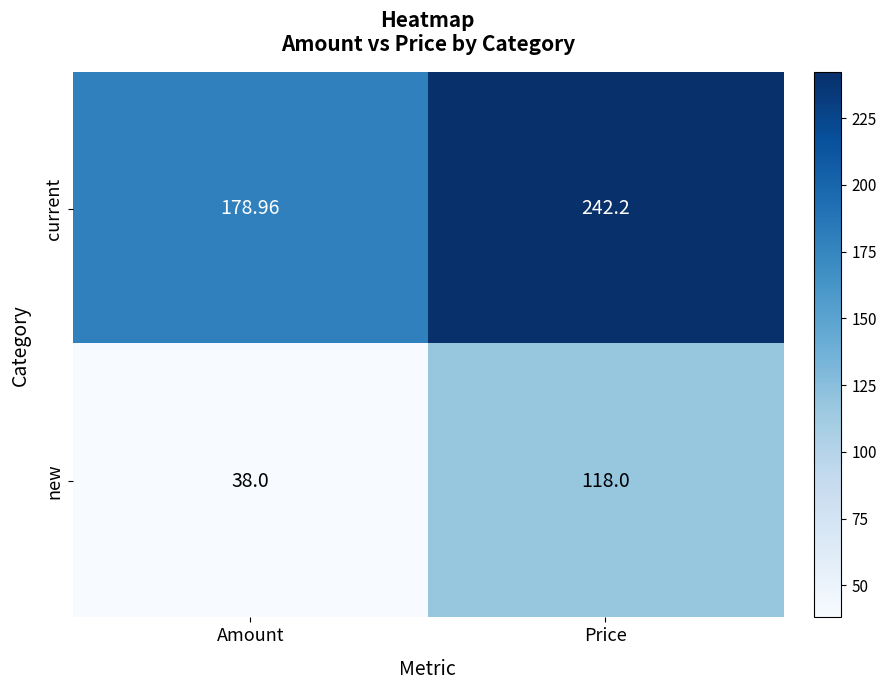

Which label corresponds to the largest value in the chart?

Price